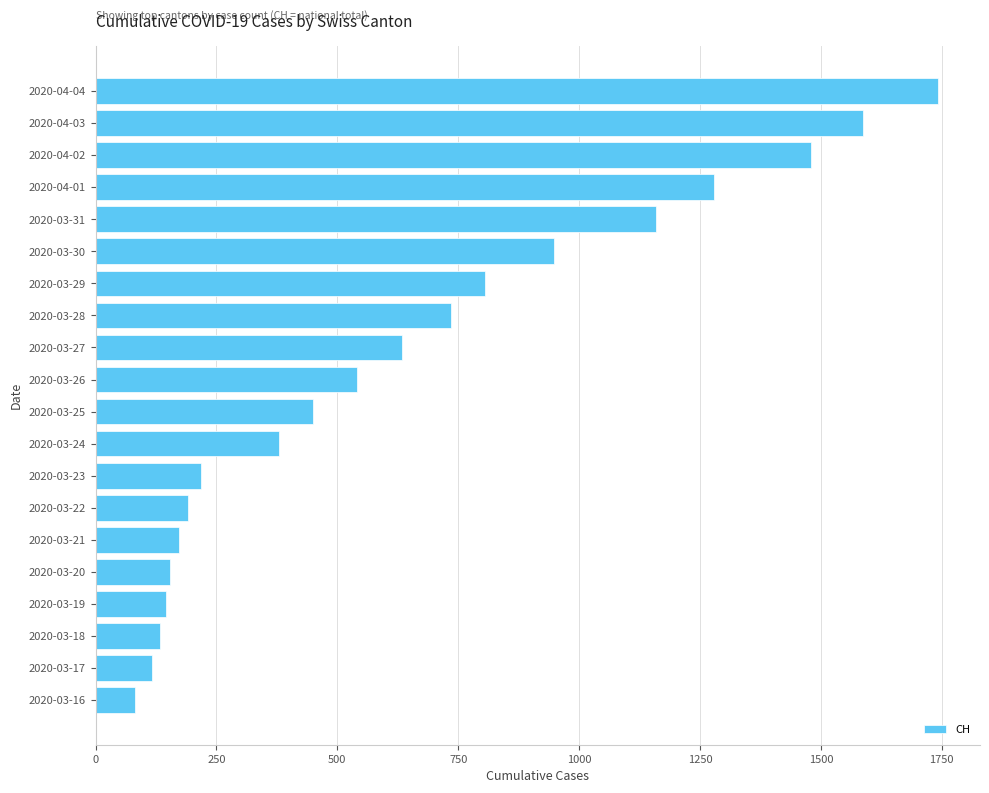

Reading bottom to top, extract all data points from this chart.

2020-03-16=82	2020-03-17=116	2020-03-18=134	2020-03-19=146	2020-03-20=155	2020-03-21=172	2020-03-22=192	2020-03-23=218	2020-03-24=380	2020-03-25=449	2020-03-26=540	2020-03-27=634	2020-03-28=736	2020-03-29=806	2020-03-30=948	2020-03-31=1160	2020-04-01=1279	2020-04-02=1480	2020-04-03=1588	2020-04-04=1742